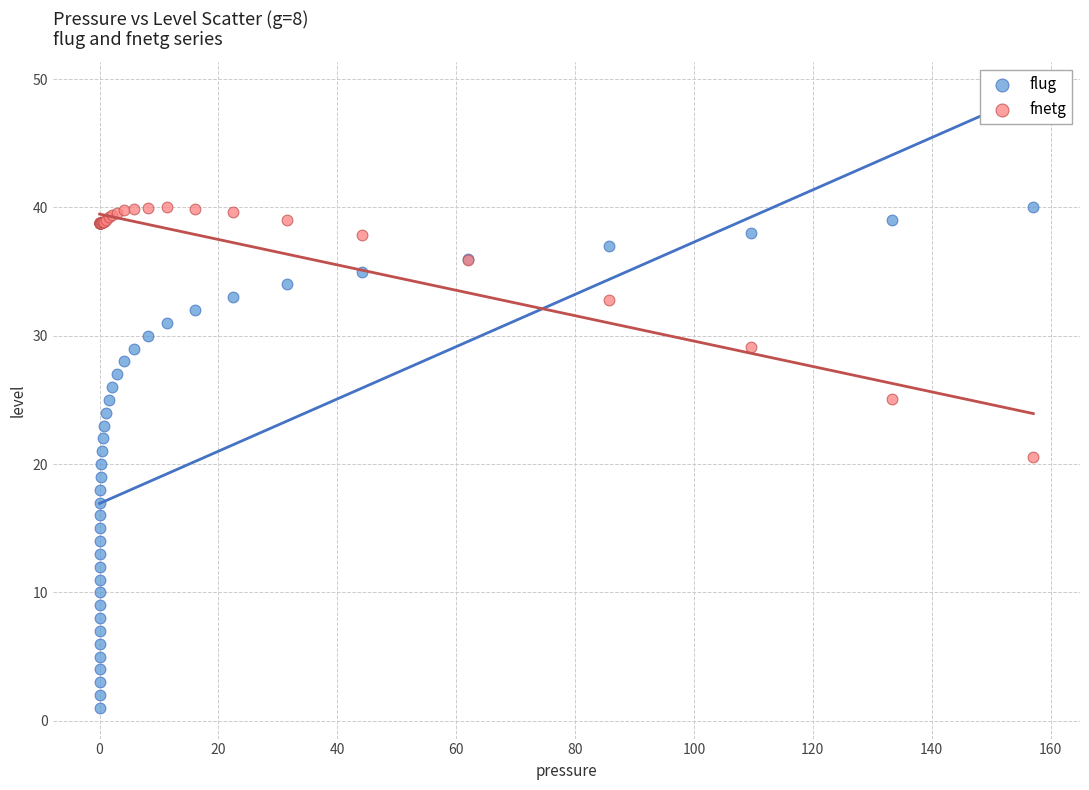

What are all the series names shown in the legend?

flug, fnetg